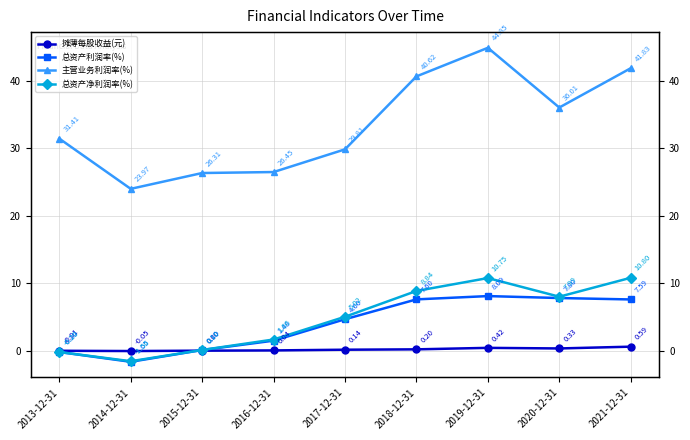

At which category does the chart reach its peak across all series?

2019-12-31